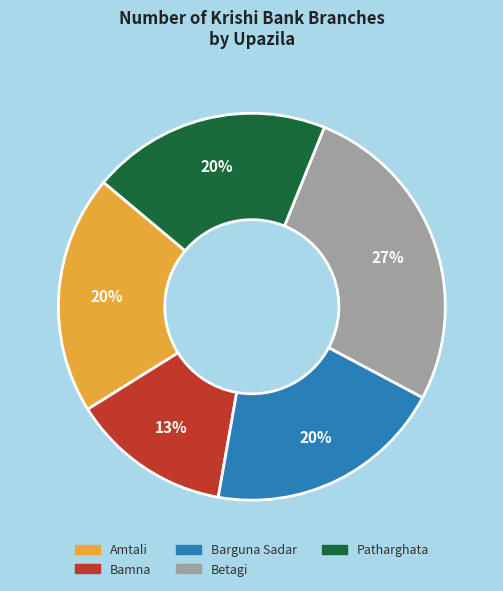

How many segments does this pie chart have?

5